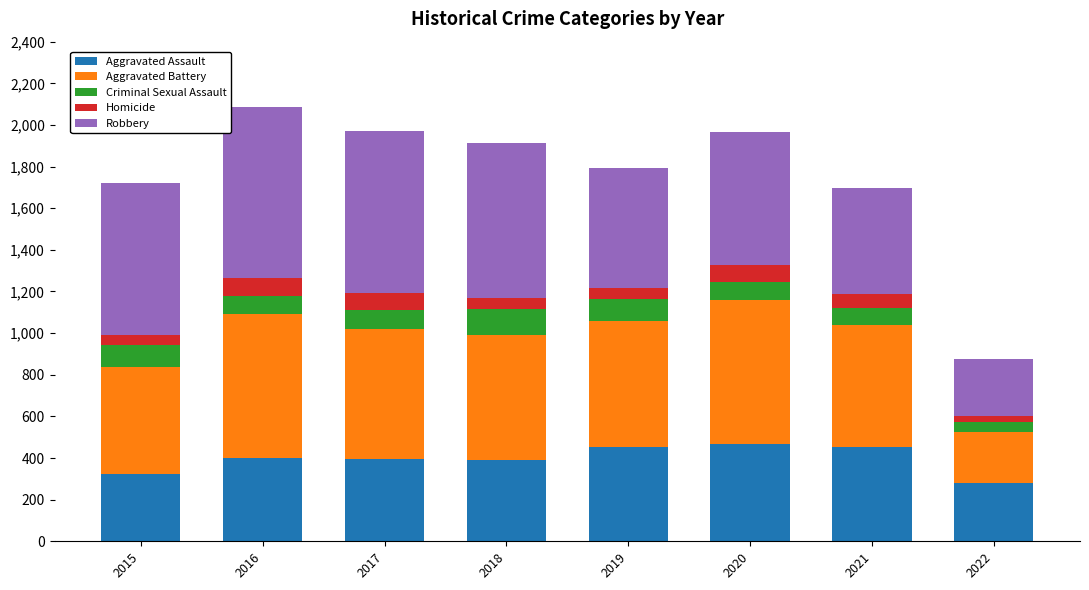

What are all the series names shown in the legend?

Aggravated Assault, Aggravated Battery, Criminal Sexual Assault, Homicide, Robbery